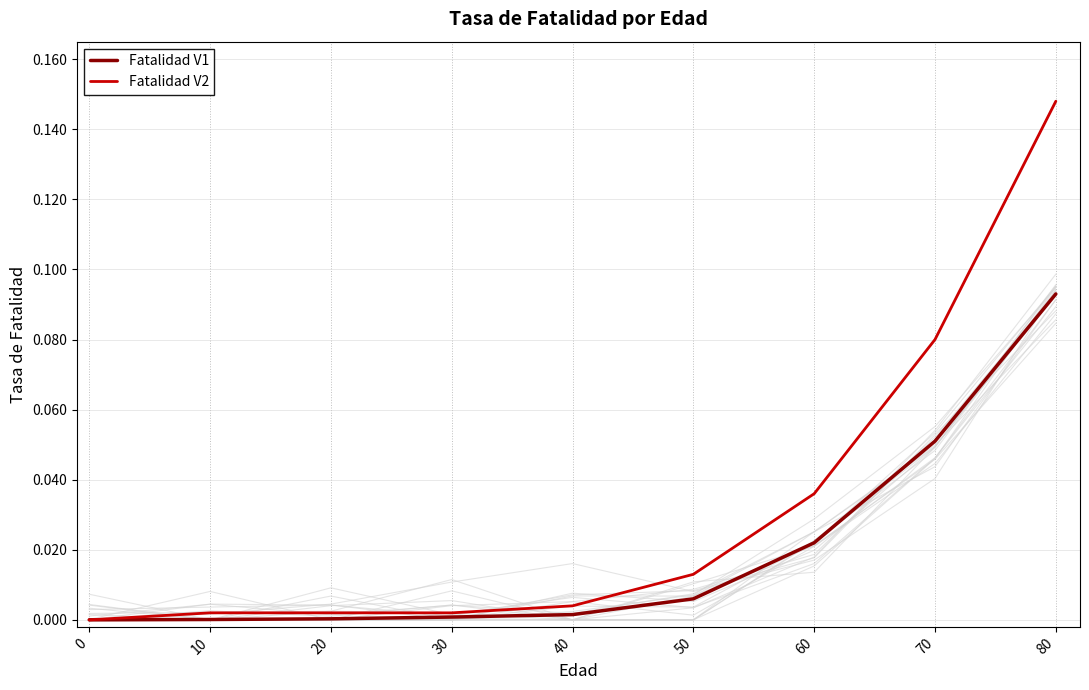

Reading left to right, list all the values displayed in this chart.

Fatalidad V1: 0.0	0.0	0.0	0.0	0.0	0.0	0.0	0.1	0.1
Fatalidad V2: 0.0	0.0	0.0	0.0	0.0	0.0	0.0	0.1	0.1